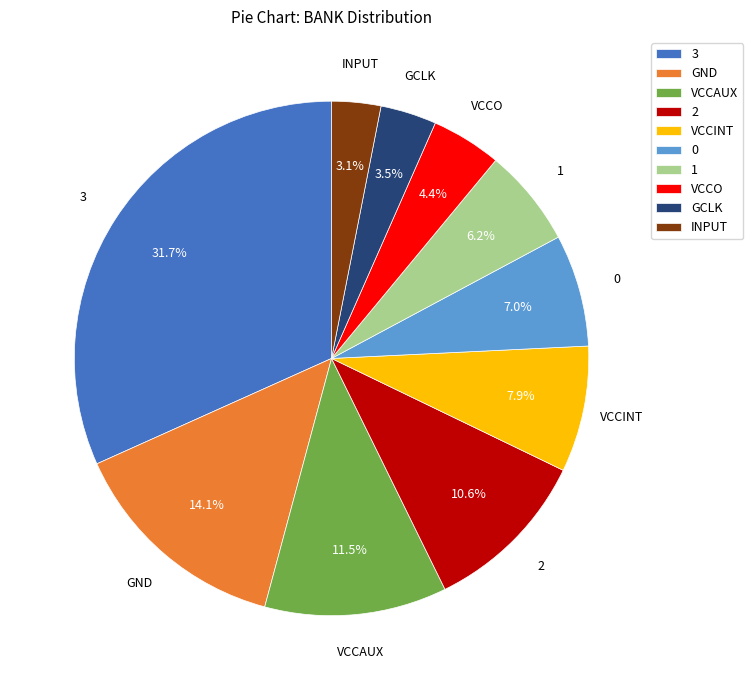

Combined, what portion of the pie is VCCO and 2?

15.0%